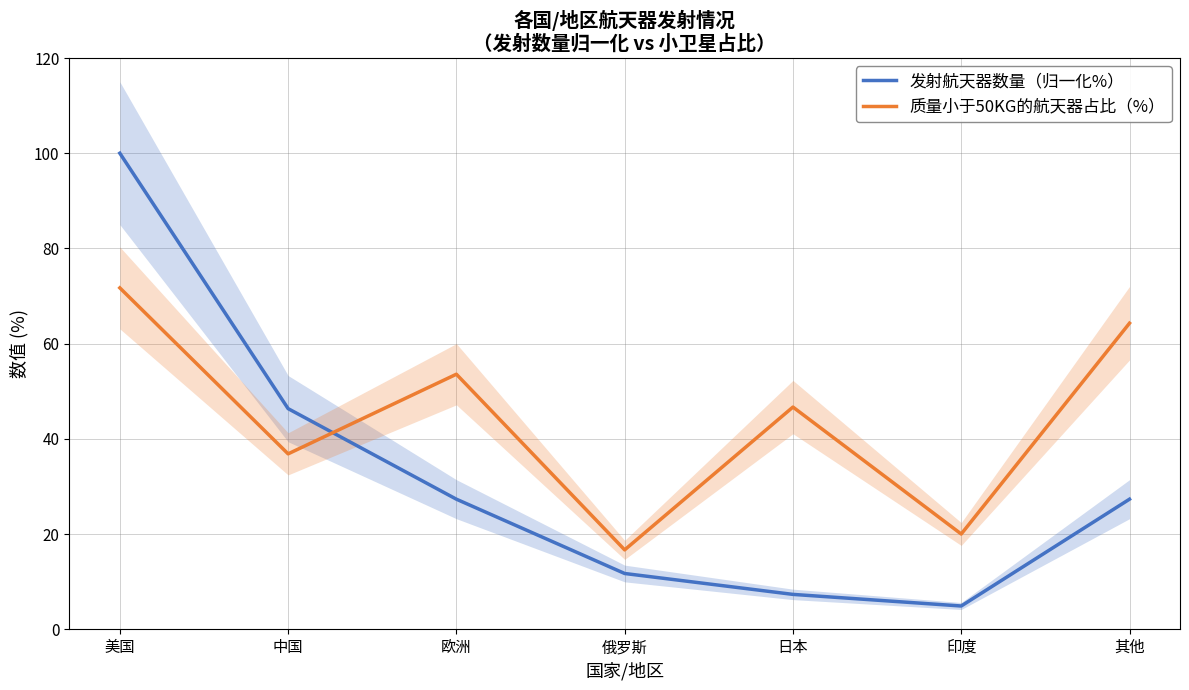

What is the maximum value shown in the chart?

100.0